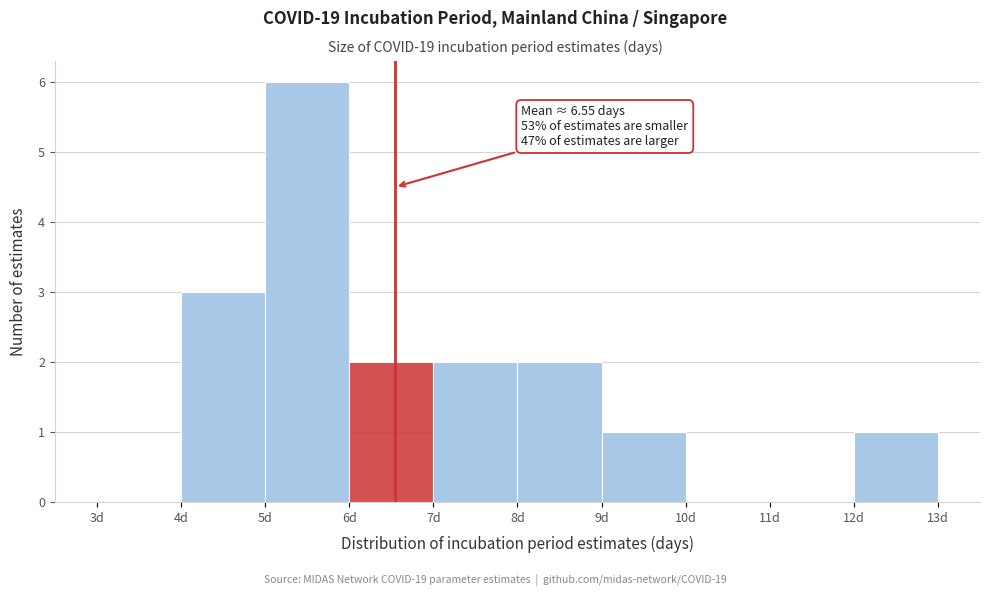

Which range on the x-axis has the tallest bar?

5 to 6